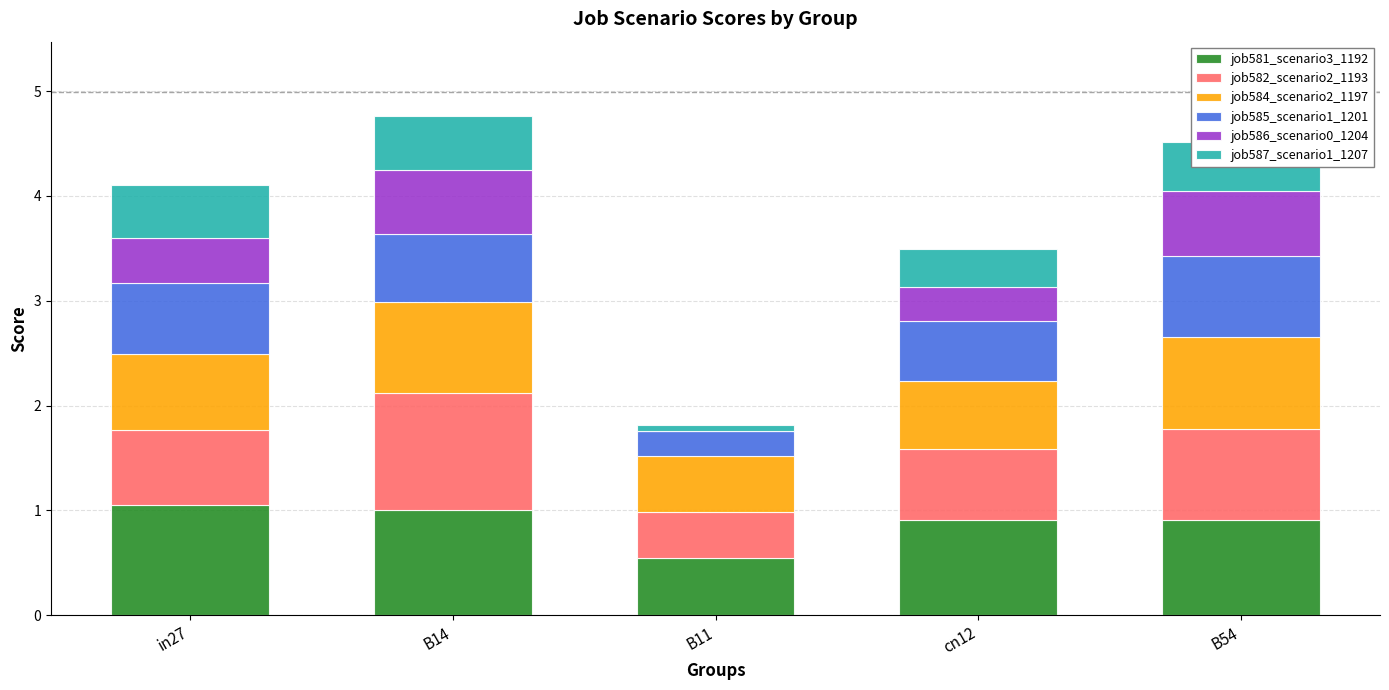

Is it true that job581_scenario3_1192 equals 1.5 at cn12?

False